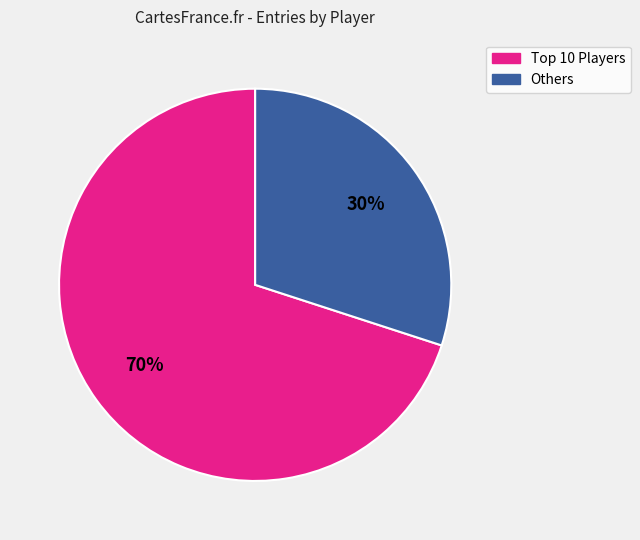

To the nearest percent, what is the difference between the largest and smallest slice percentages?

40%